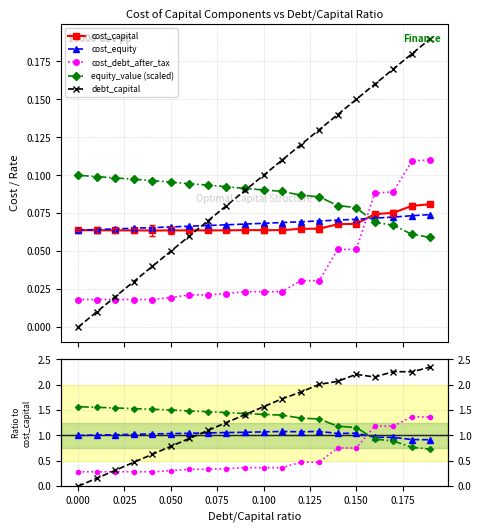

What is the difference between the second highest and minimum values in the debt_capital series?

2.3